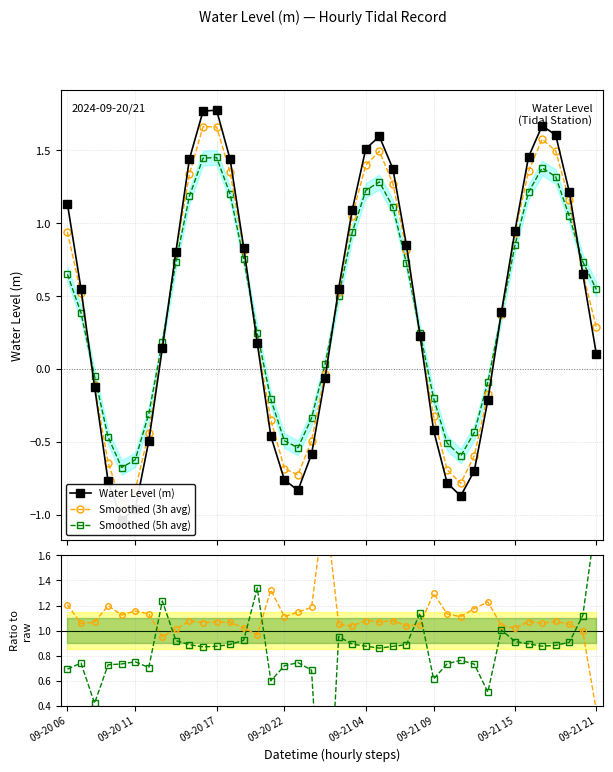

True or false: Smoothed (5h avg) has more than 0 points higher than both neighbors.

True